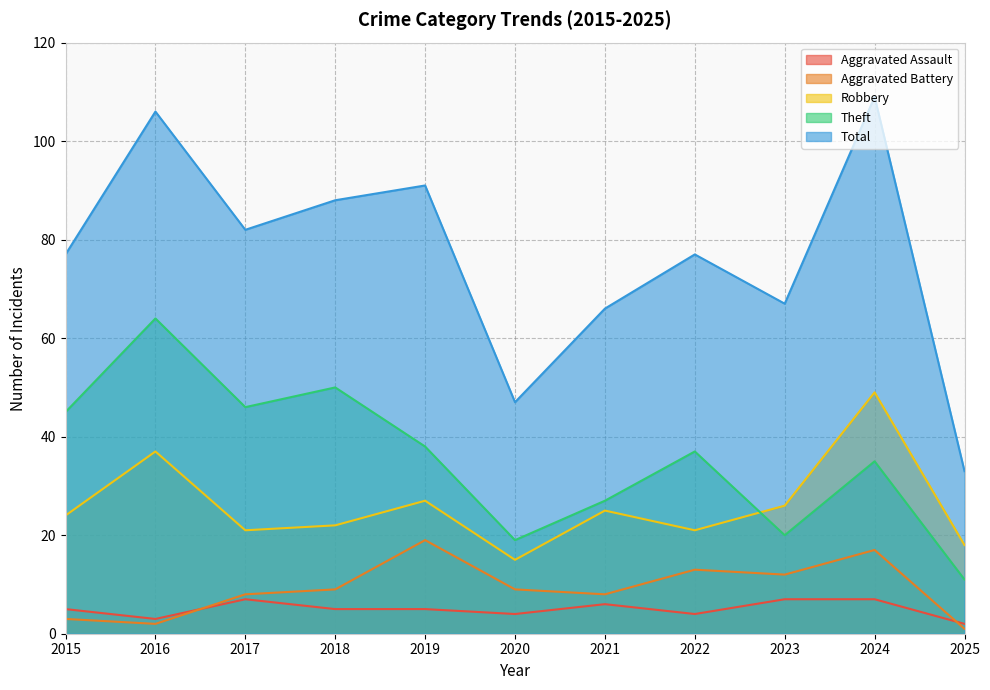

Reading right to left, what are all the values shown in this chart?

Aggravated Assault: 2025=2	2024=7	2023=7	2022=4	2021=6	2020=4	2019=5	2018=5	2017=7	2016=3	2015=5
Aggravated Battery: 2025=1	2024=17	2023=12	2022=13	2021=8	2020=9	2019=19	2018=9	2017=8	2016=2	2015=3
Robbery: 2025=18	2024=49	2023=26	2022=21	2021=25	2020=15	2019=27	2018=22	2017=21	2016=37	2015=24
Theft: 2025=11	2024=35	2023=20	2022=37	2021=27	2020=19	2019=38	2018=50	2017=46	2016=64	2015=45
Total: 2025=33	2024=109	2023=67	2022=77	2021=66	2020=47	2019=91	2018=88	2017=82	2016=106	2015=77